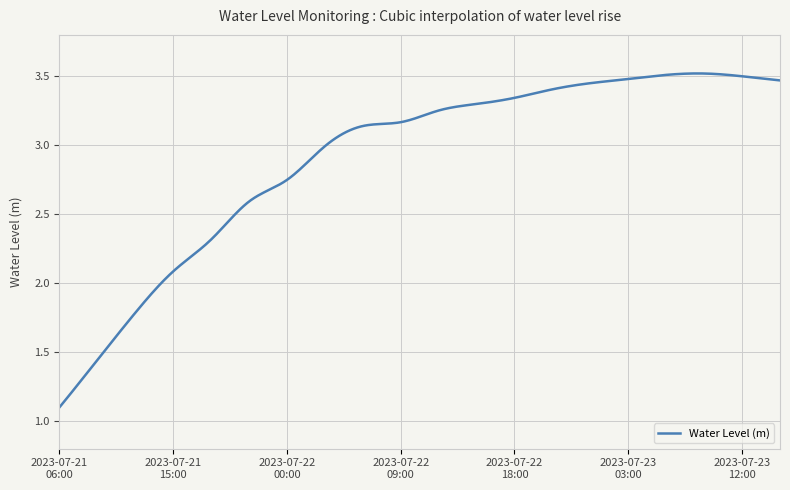

Reading left to right, extract all data points from this chart.

1.1	1.4	1.8	2.1	2.3	2.6	2.7	3.0	3.1	3.2	3.3	3.3	3.3	3.4	3.5	3.5	3.5	3.5	3.5	3.5